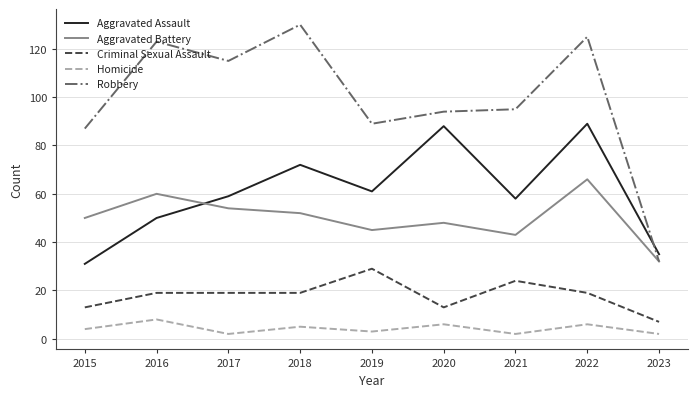

Which series has the widest spread of values?

Robbery